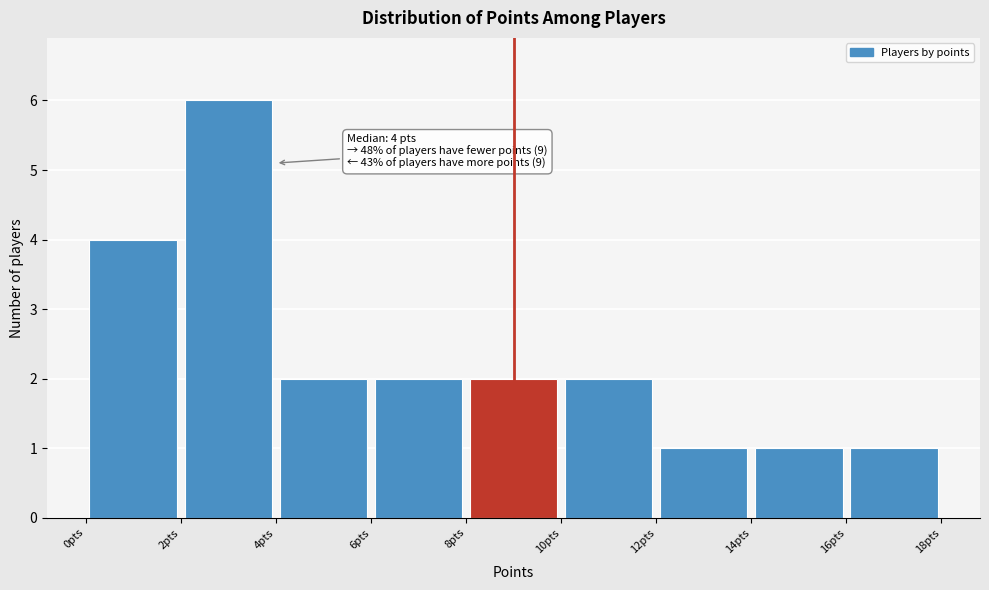

Which range on the x-axis has the tallest bar?

2 to 4